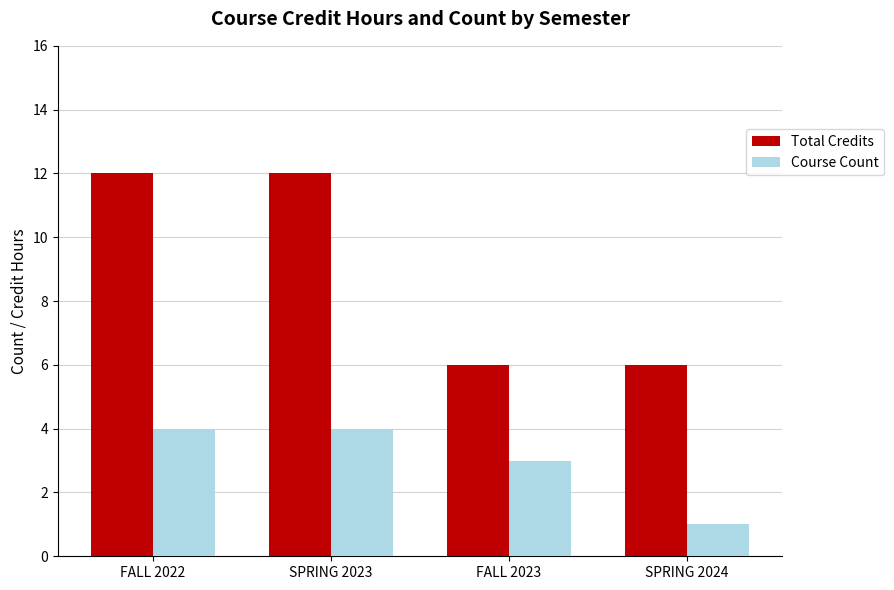

Is the value of Total Credits at SPRING 2023 greater than the value of Course Count at SPRING 2024?

Yes